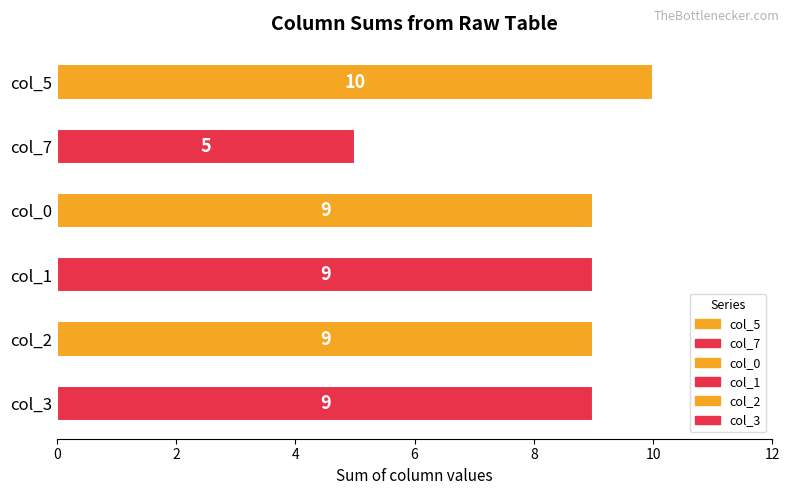

What is the maximum value shown in the chart?

10